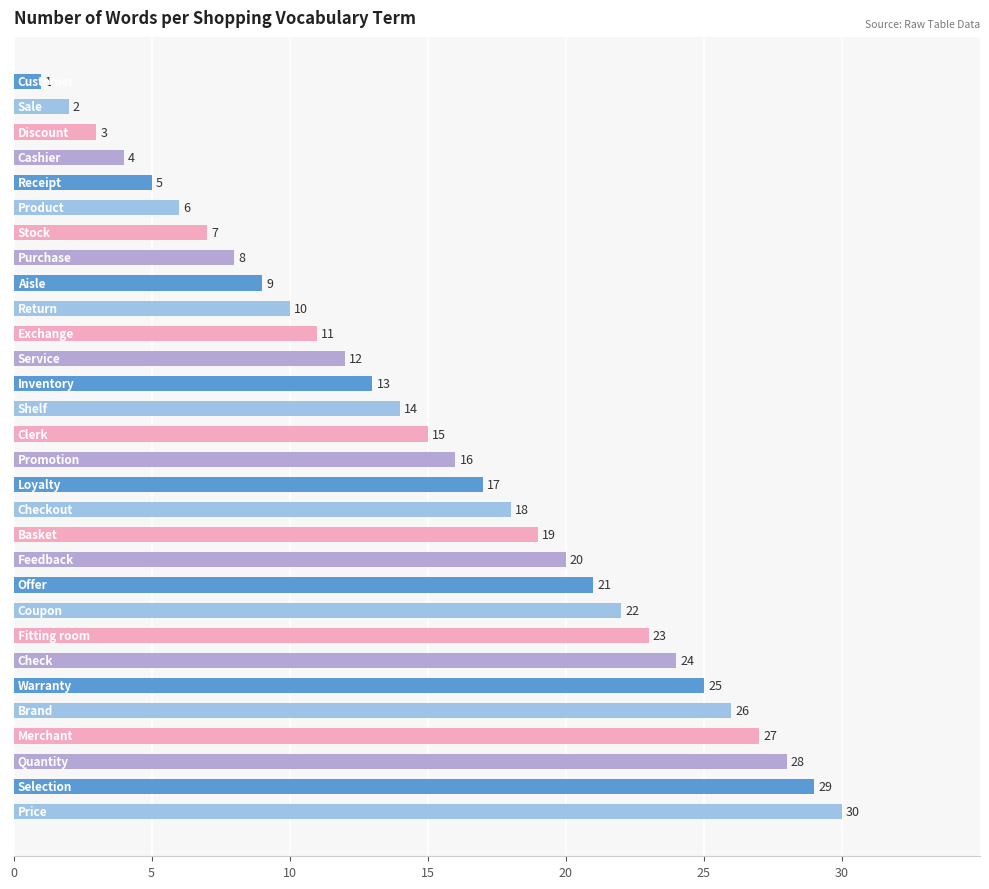

Are the bars grouped side by side (vs. stacked)?

No